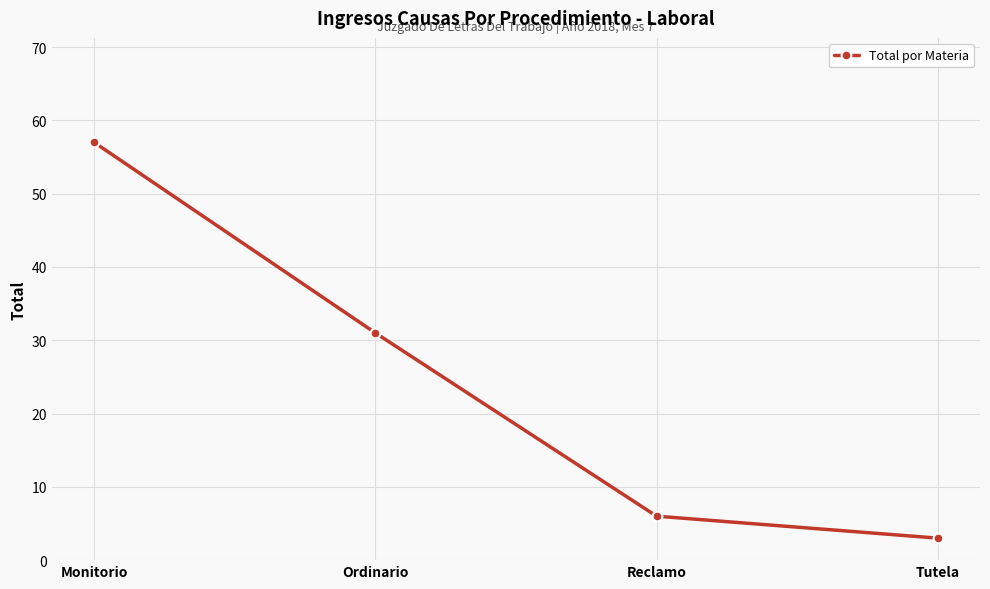

True or false: the data shows 57 at Monitorio.

True